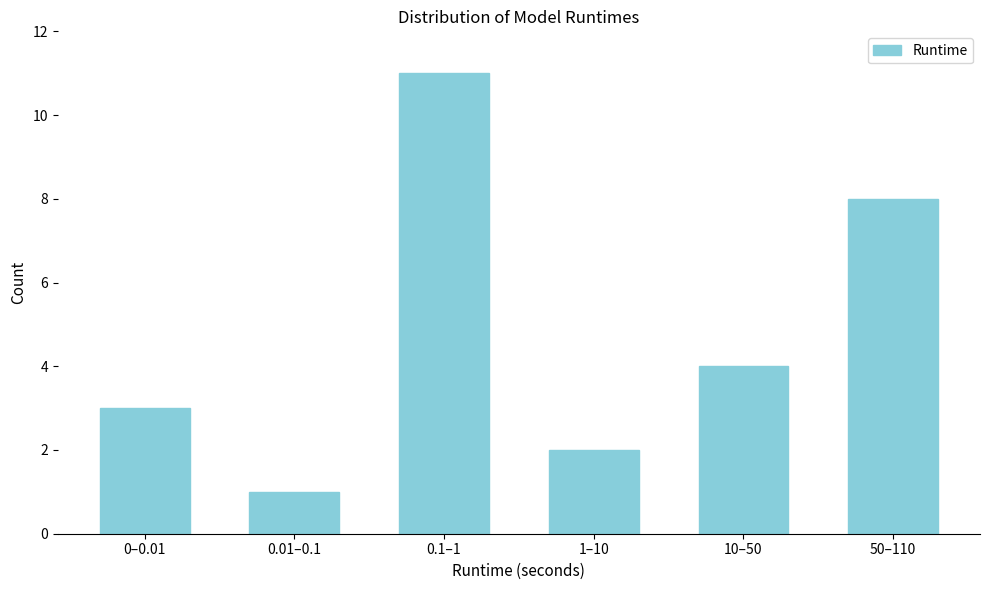

Reading left to right, list all the values displayed in this chart.

0–0.01=3	0.01–0.1=1	0.1–1=11	1–10=2	10–50=4	50–110=8